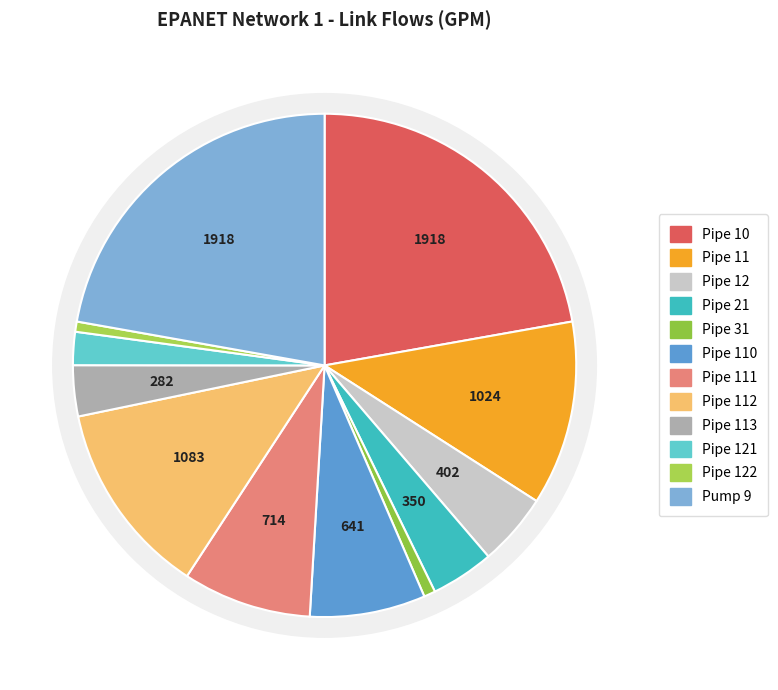

Count the number of slices in the pie.

12